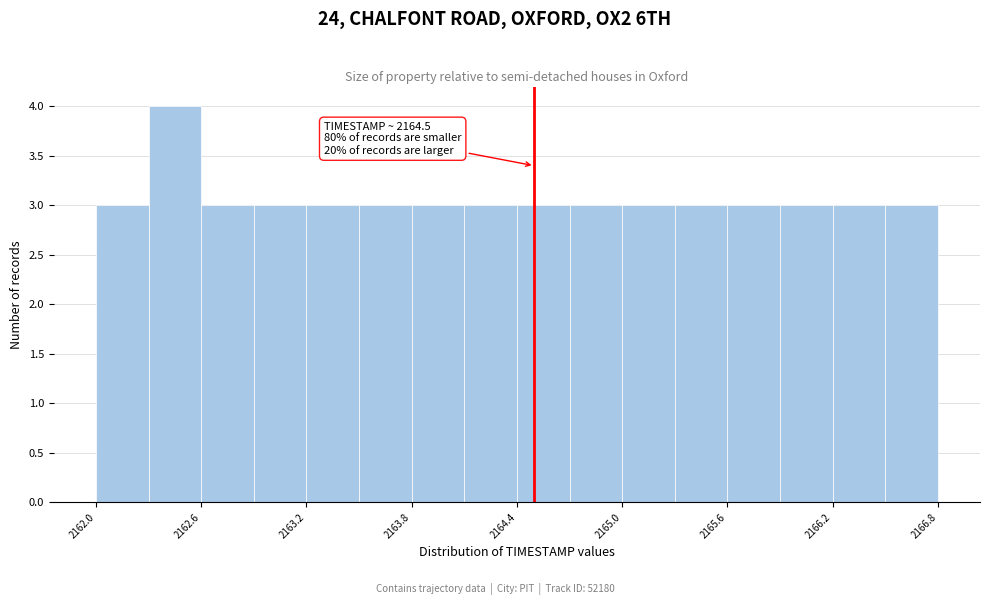

Around what value on the x-axis is the tallest bar? Give the approximate position of its centre, as read against the axis.

2162.5